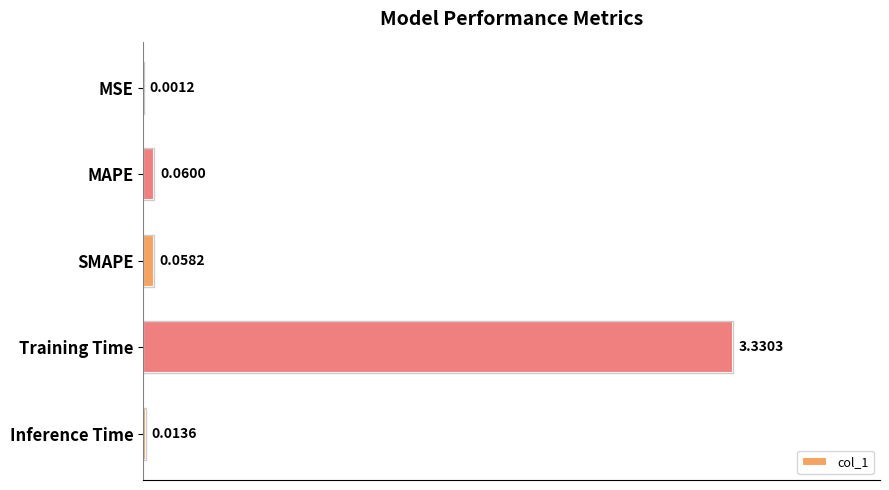

Which has a higher value, Inference Time or Training Time?

Training Time